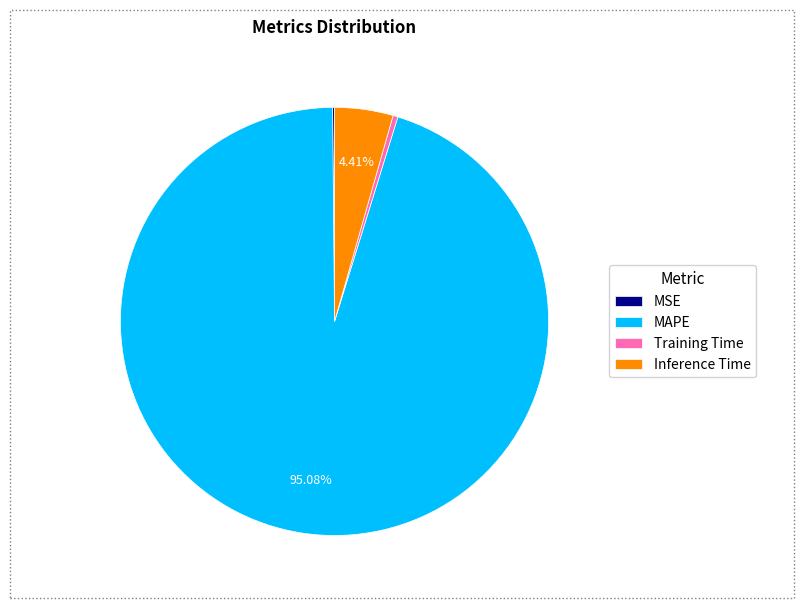

Which slice is the largest?

MAPE